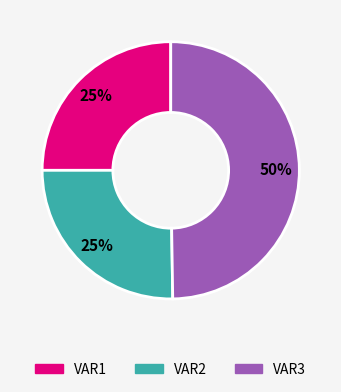

Does VAR1 account for over 50% of the chart?

No